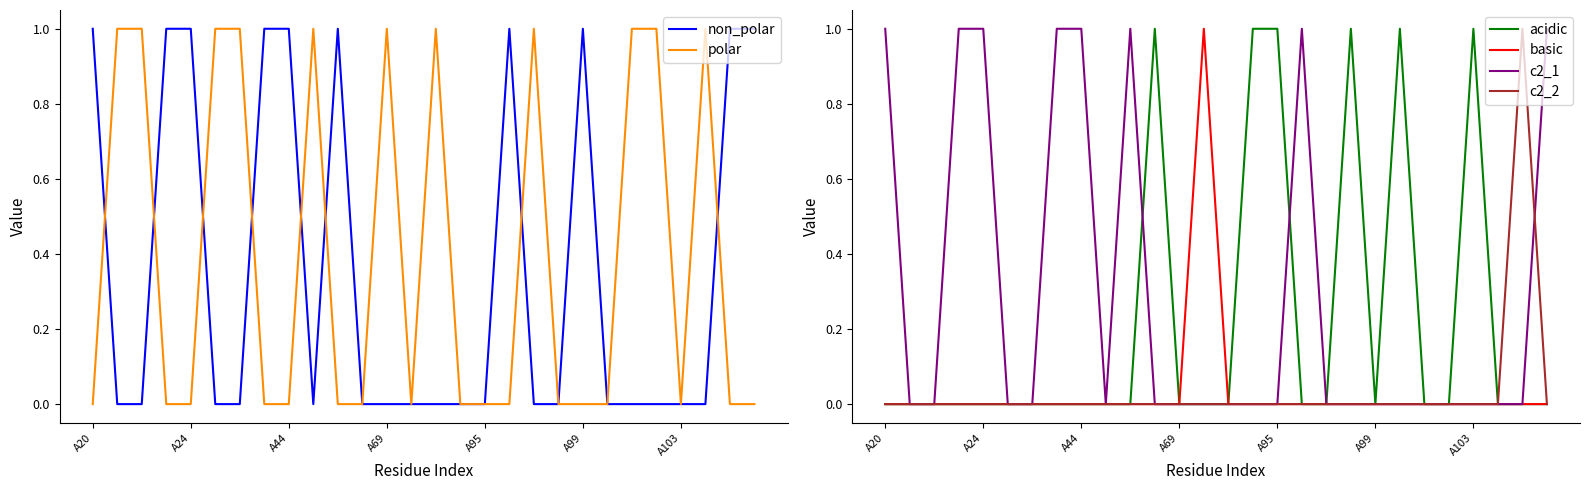

What are all the series names shown in the legend?

non_polar, polar, acidic, basic, c2_1, c2_2